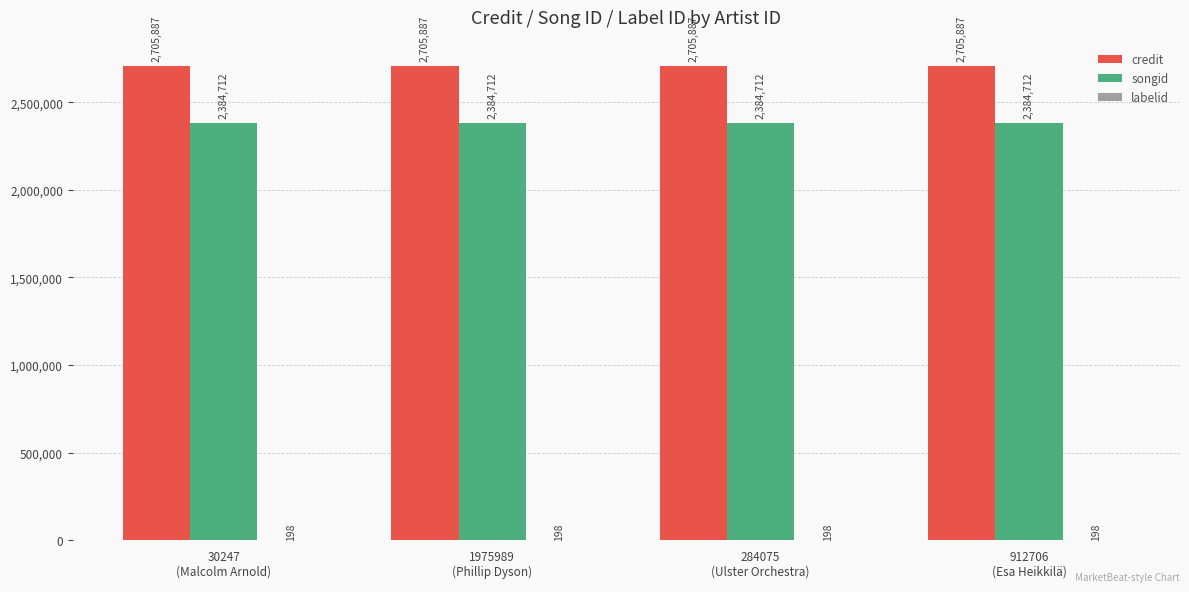

What is the spread (max minus min) of values at 30247
(Malcolm Arnold)?

2705689